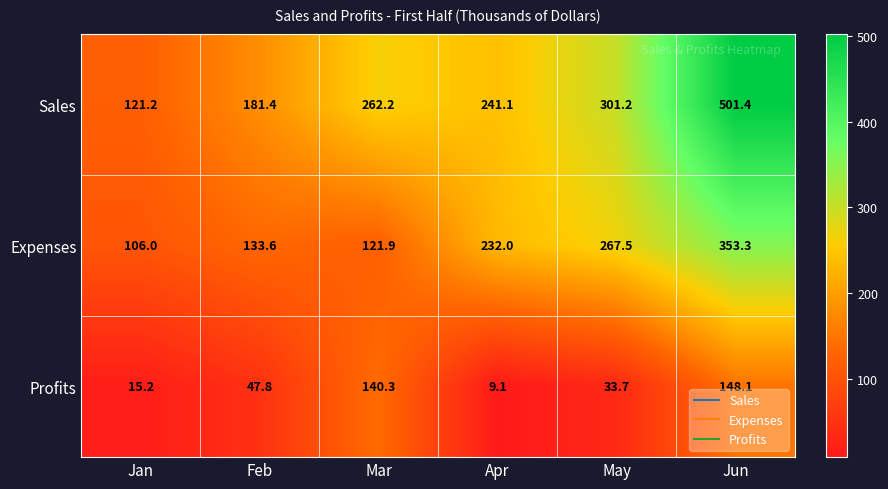

Between Jan and Apr, which series saw the biggest shift?

Expenses